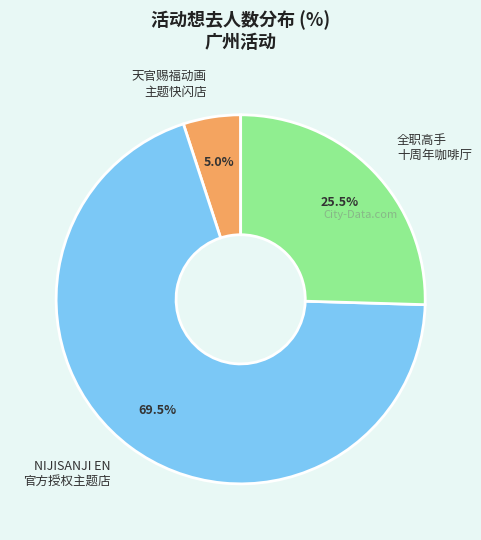

What percentage is NOT represented by 全职高手 十周年咖啡厅?

74.5%